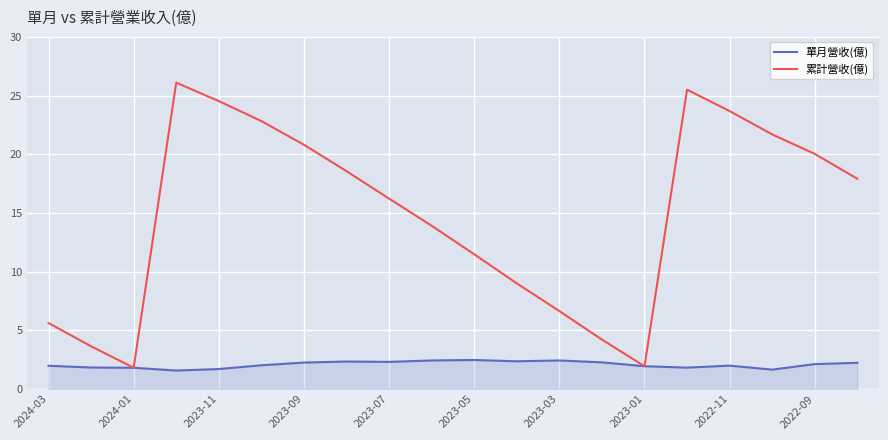

What is the smallest value displayed?

1.6